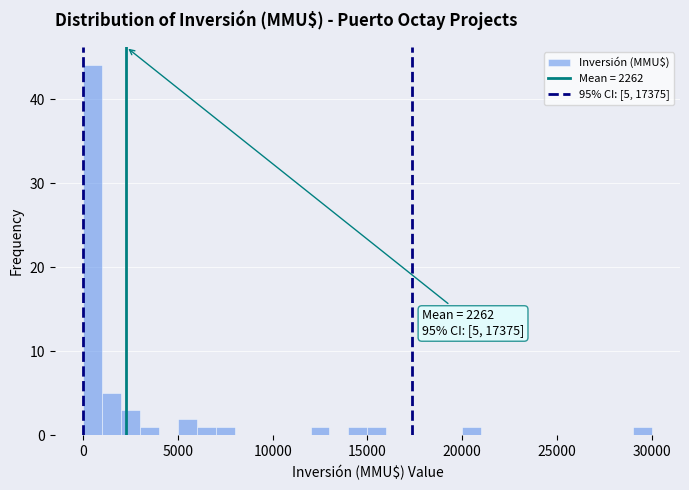

Read against the x-axis, roughly where is the centre of the tallest bar?

500